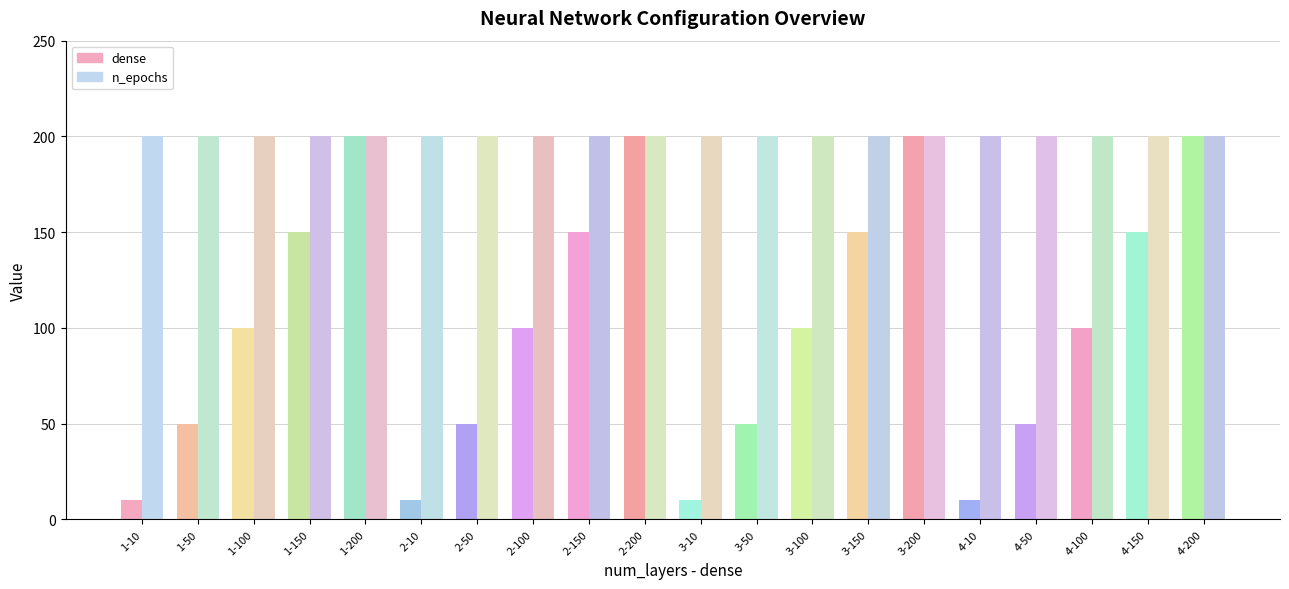

What is the value of the dense bar at the 18th from the left?

100